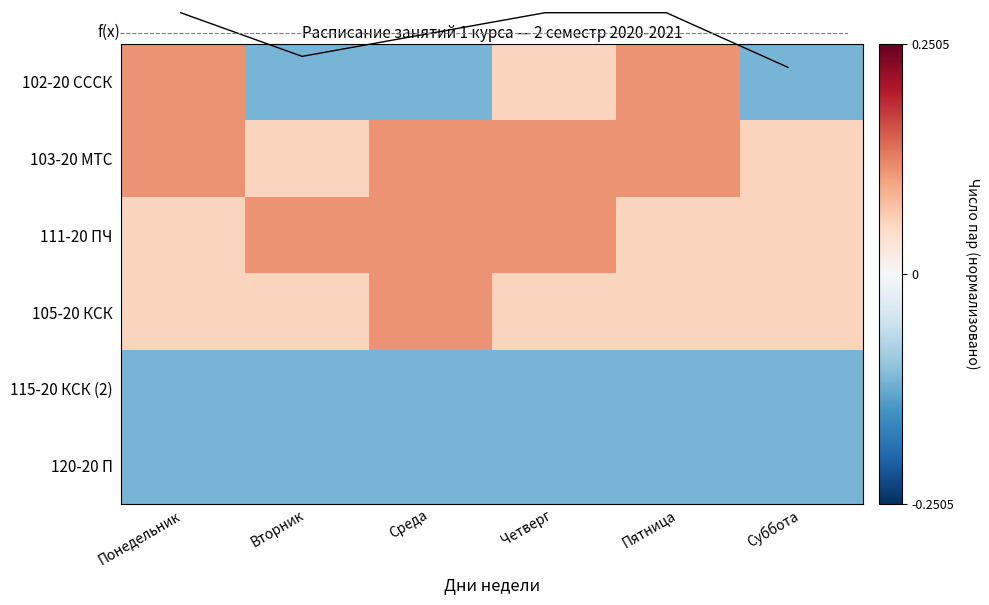

List the labels in order of 120-20 П value, smallest first.

Понедельник, Вторник, Среда, Четверг, Пятница, Суббота